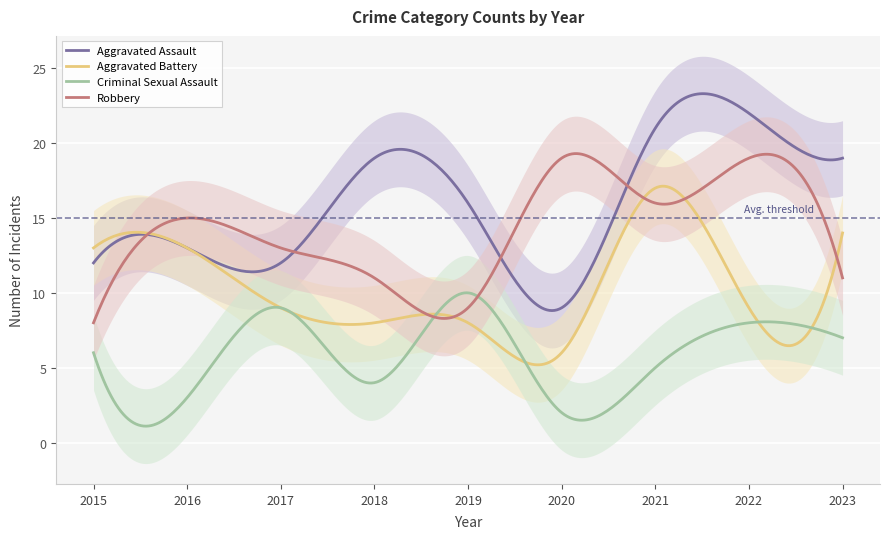

Does the chart display data point markers on the line(s)?

No